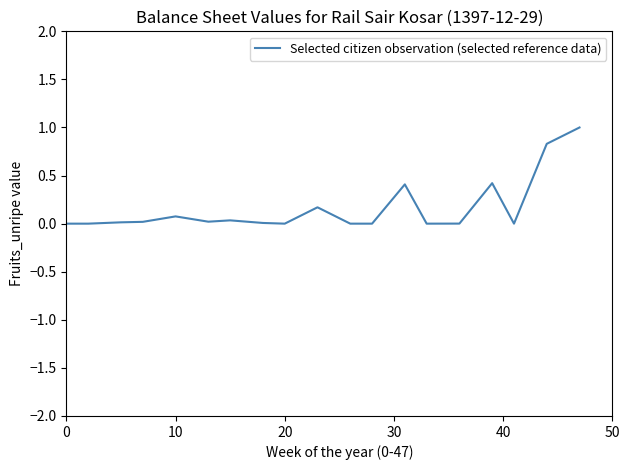

What is the difference between the maximum and minimum values?

1.0